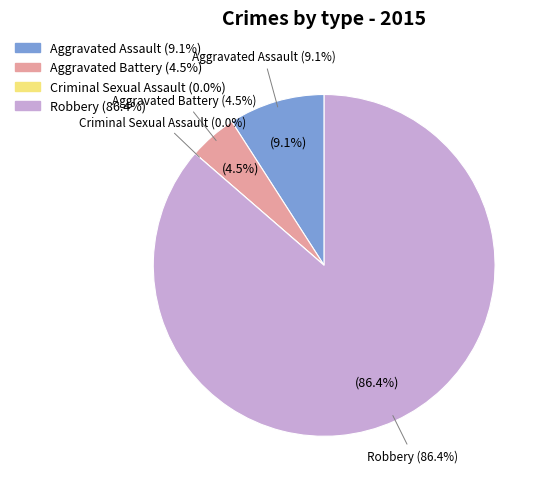

Is it true that Aggravated Battery is 5% of the pie?

True